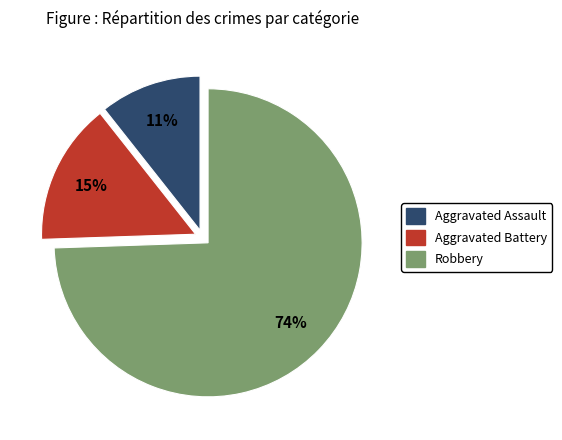

What is the largest slice in the pie chart?

Robbery